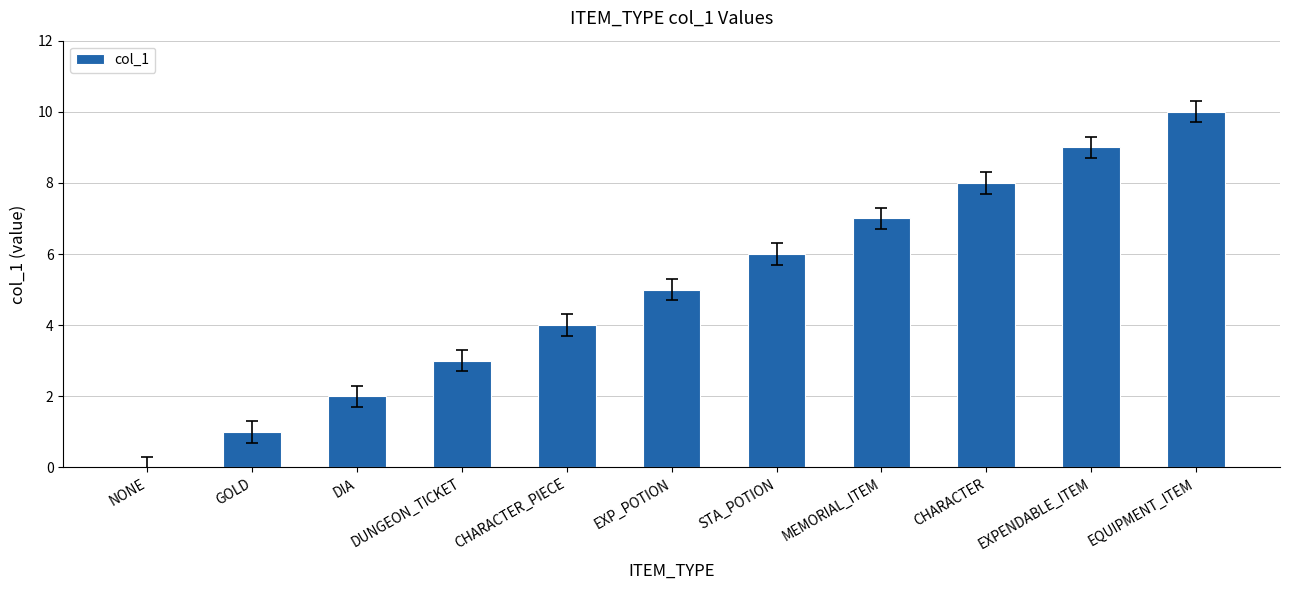

What is the average value?

5